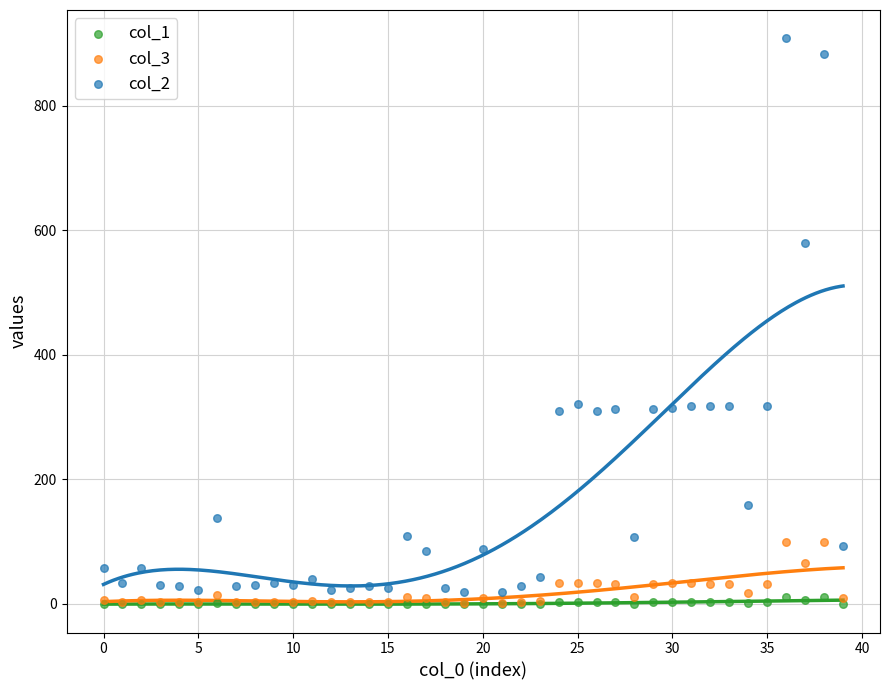

What is the total value across all series at 34?

175.2